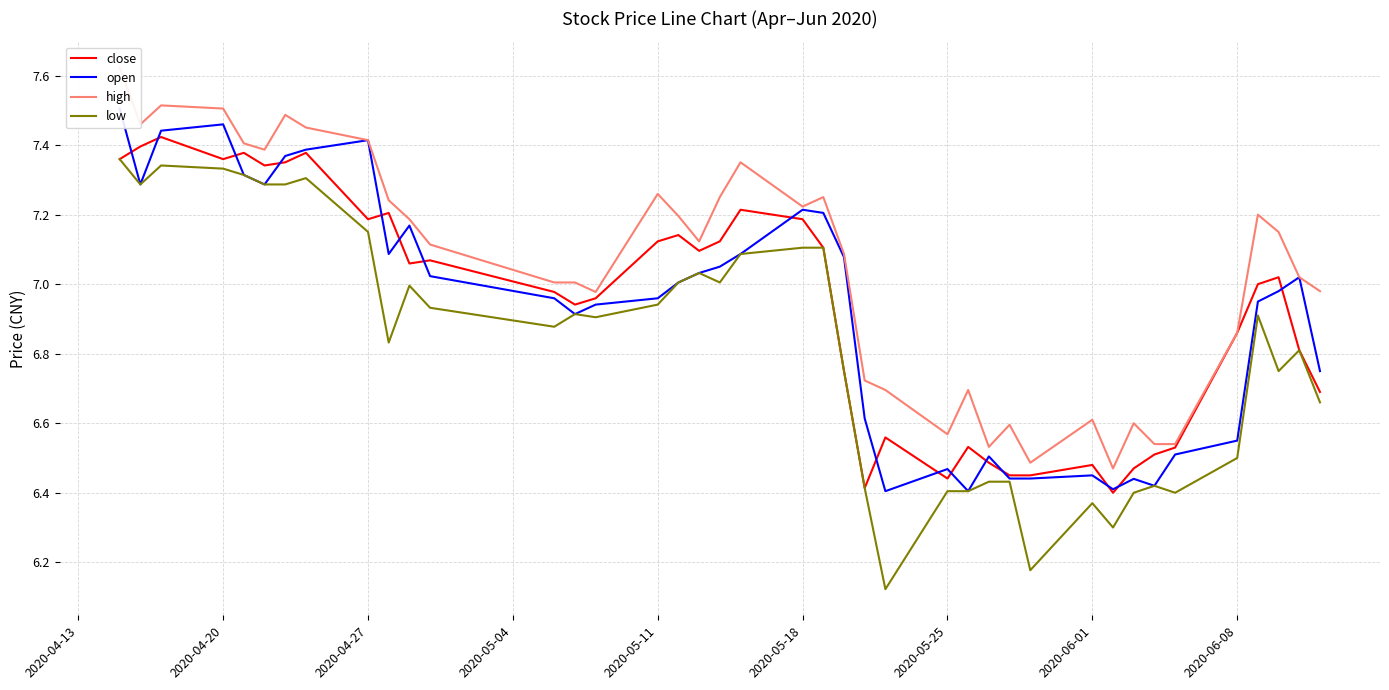

True or false: close and low intersect in this chart.

False